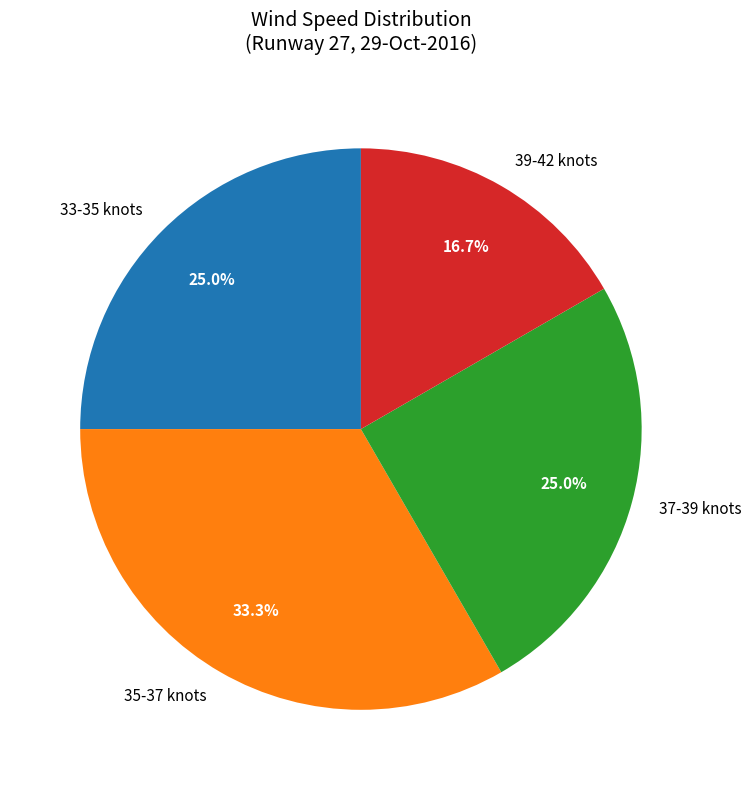

What percentage is NOT represented by 39-42 knots?

83.3%